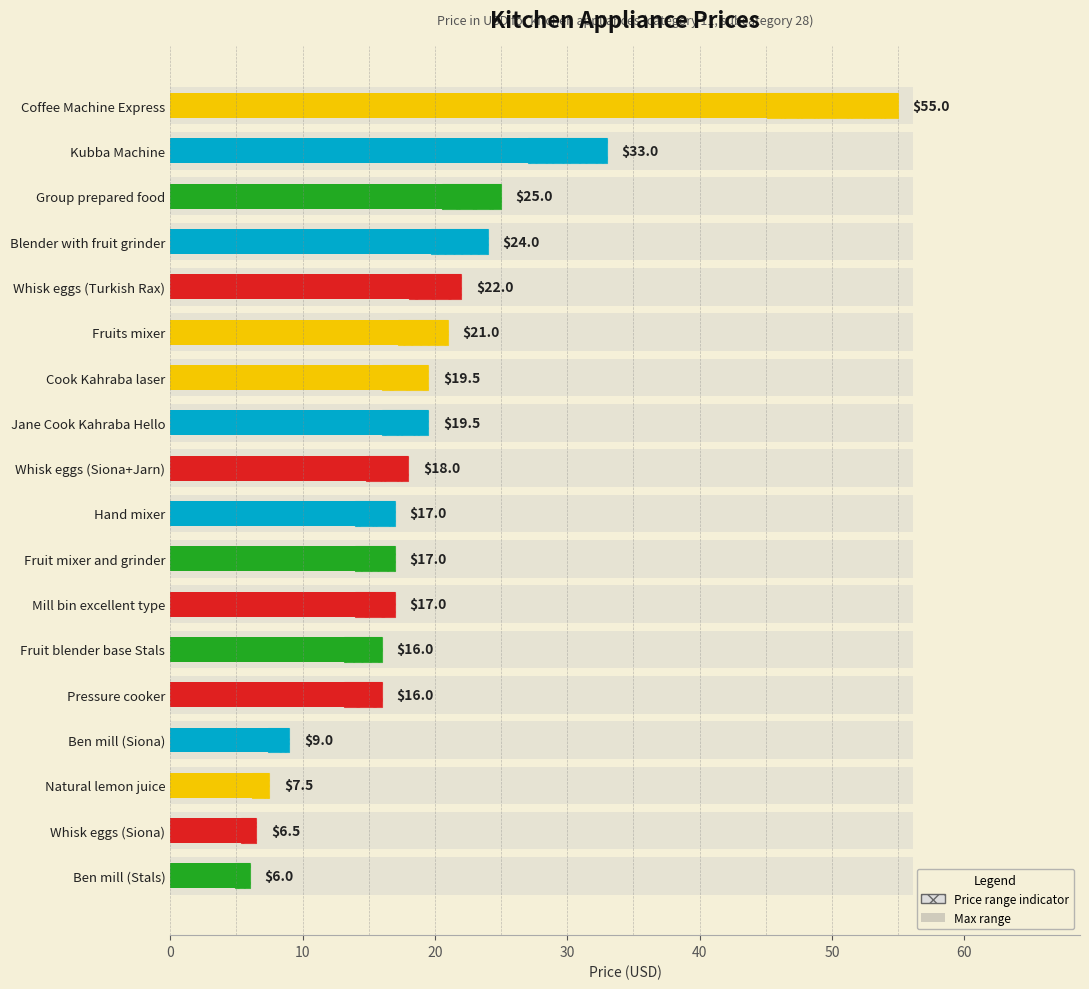

How many data points are less than 18?

9